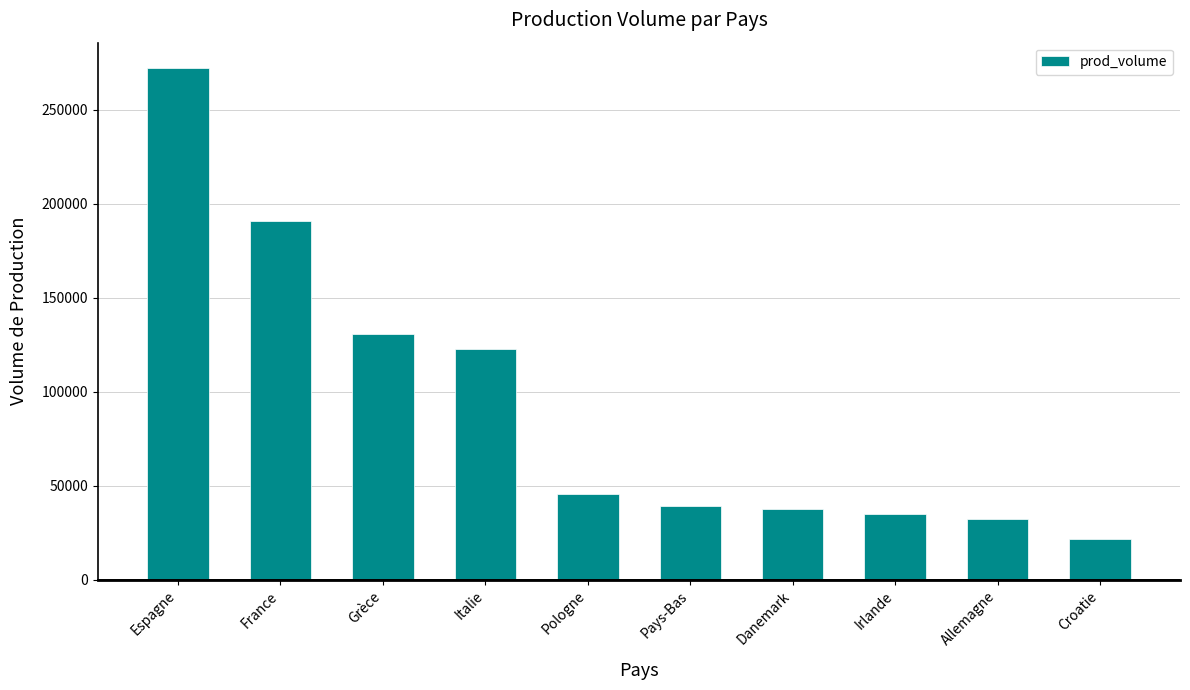

Is it true that the value at Pologne is 45418?

True